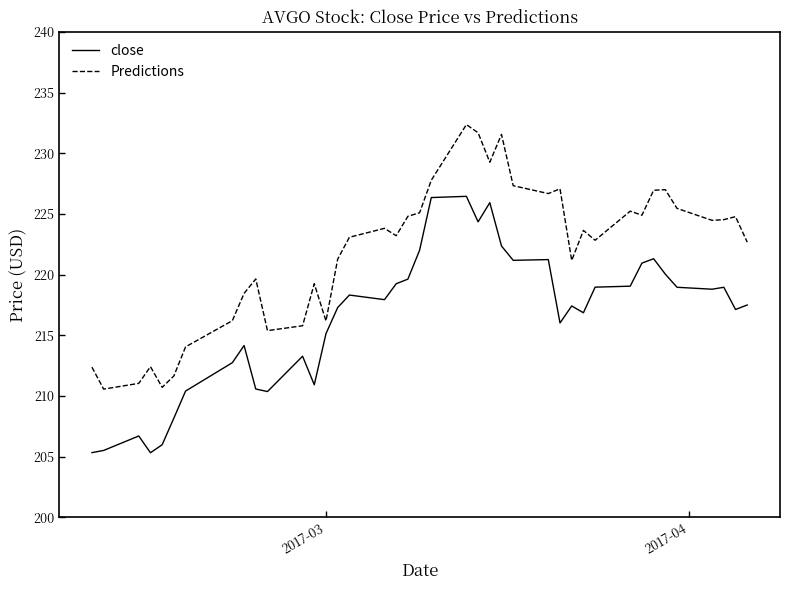

How many distinct data groups are displayed?

2